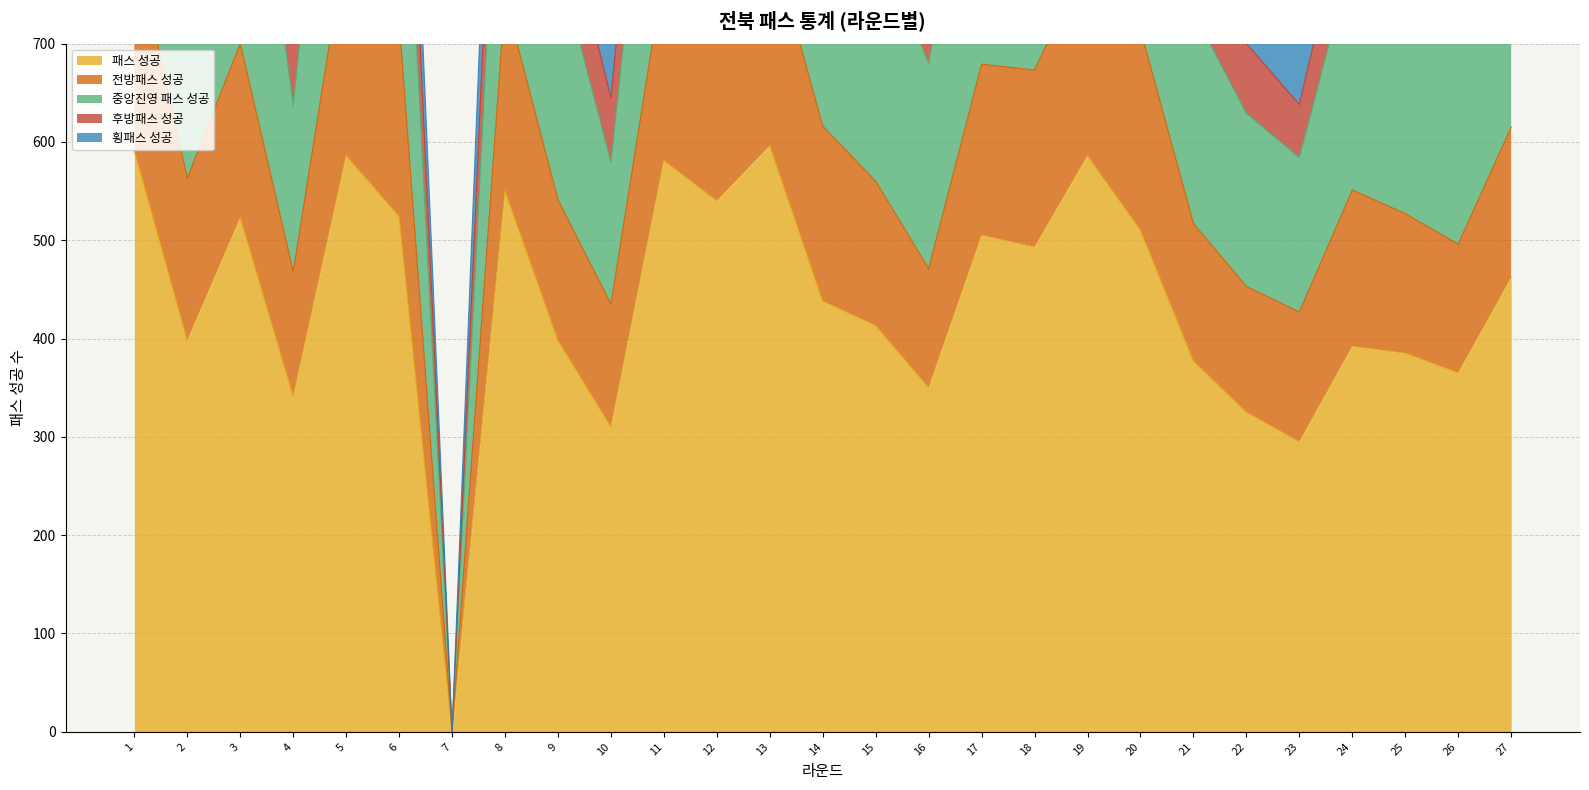

Is it true that 중앙진영 패스 성공 equals 584 at 23?

True